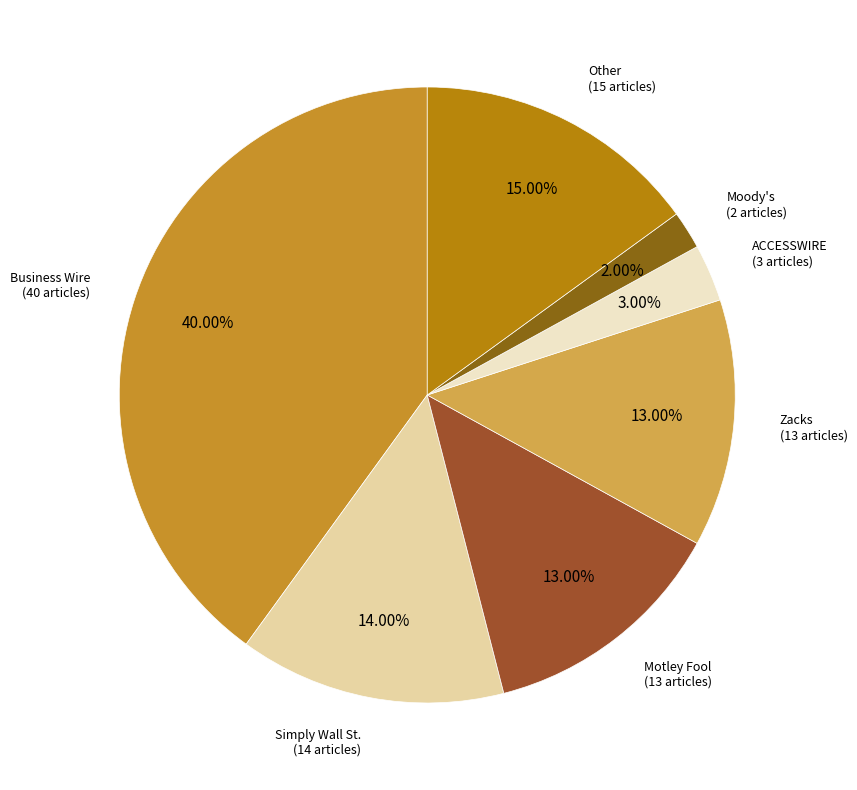

Does Simply Wall St. represent more than half of the total?

No